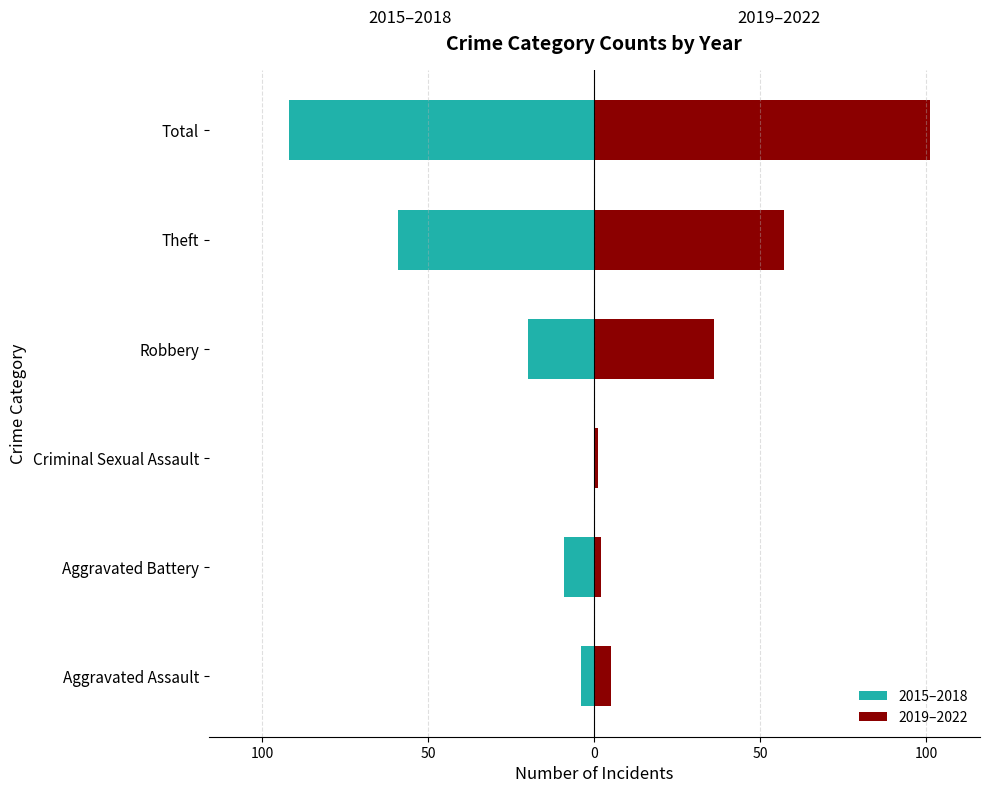

What is the difference between the maximum and second lowest values in the 2019–2022 series?

99